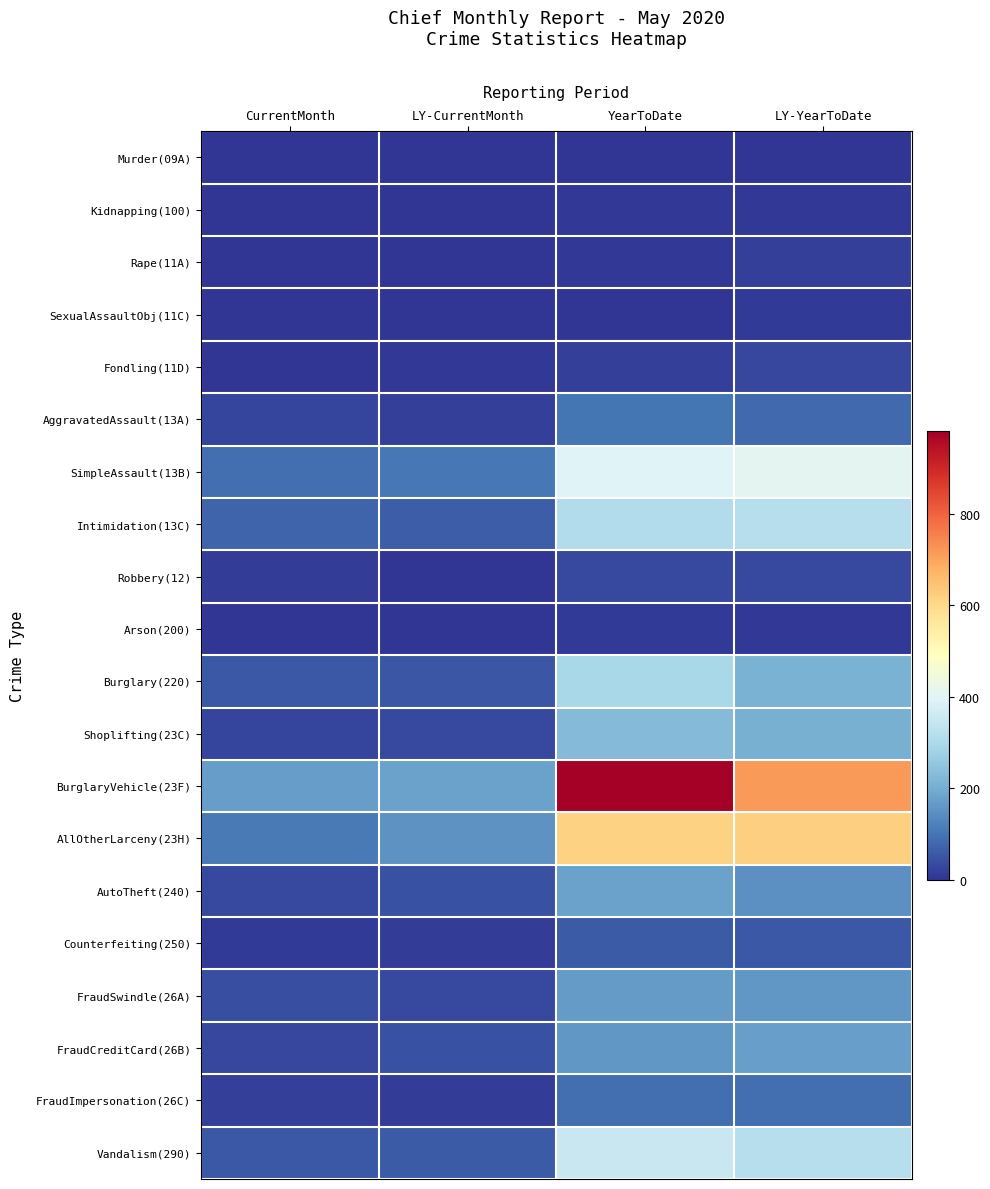

Reading left to right, list all the values displayed in this chart.

Murder(09A): CurrentMonth=0	LY-CurrentMonth=0	YearToDate=3	LY-YearToDate=1
Kidnapping(100): CurrentMonth=1	LY-CurrentMonth=0	YearToDate=4	LY-YearToDate=6
Rape(11A): CurrentMonth=0	LY-CurrentMonth=3	YearToDate=4	LY-YearToDate=17
SexualAssaultObj(11C): CurrentMonth=2	LY-CurrentMonth=3	YearToDate=3	LY-YearToDate=10
Fondling(11D): CurrentMonth=3	LY-CurrentMonth=6	YearToDate=18	LY-YearToDate=28
AggravatedAssault(13A): CurrentMonth=24	LY-CurrentMonth=16	YearToDate=100	LY-YearToDate=84
SimpleAssault(13B): CurrentMonth=89	LY-CurrentMonth=107	YearToDate=393	LY-YearToDate=404
Intimidation(13C): CurrentMonth=73	LY-CurrentMonth=62	YearToDate=308	LY-YearToDate=317
Robbery(12): CurrentMonth=13	LY-CurrentMonth=3	YearToDate=34	LY-YearToDate=31
Arson(200): CurrentMonth=2	LY-CurrentMonth=1	YearToDate=8	LY-YearToDate=7
Burglary(220): CurrentMonth=57	LY-CurrentMonth=51	YearToDate=295	LY-YearToDate=209
Shoplifting(23C): CurrentMonth=26	LY-CurrentMonth=34	YearToDate=229	LY-YearToDate=205
BurglaryVehicle(23F): CurrentMonth=170	LY-CurrentMonth=180	YearToDate=982	LY-YearToDate=716
AllOtherLarceny(23H): CurrentMonth=110	LY-CurrentMonth=150	YearToDate=614	LY-YearToDate=620
AutoTheft(240): CurrentMonth=34	LY-CurrentMonth=43	YearToDate=180	LY-YearToDate=149
Counterfeiting(250): CurrentMonth=10	LY-CurrentMonth=15	YearToDate=60	LY-YearToDate=55
FraudSwindle(26A): CurrentMonth=41	LY-CurrentMonth=34	YearToDate=165	LY-YearToDate=160
FraudCreditCard(26B): CurrentMonth=27	LY-CurrentMonth=44	YearToDate=161	LY-YearToDate=176
FraudImpersonation(26C): CurrentMonth=19	LY-CurrentMonth=14	YearToDate=90	LY-YearToDate=91
Vandalism(290): CurrentMonth=55	LY-CurrentMonth=61	YearToDate=352	LY-YearToDate=317